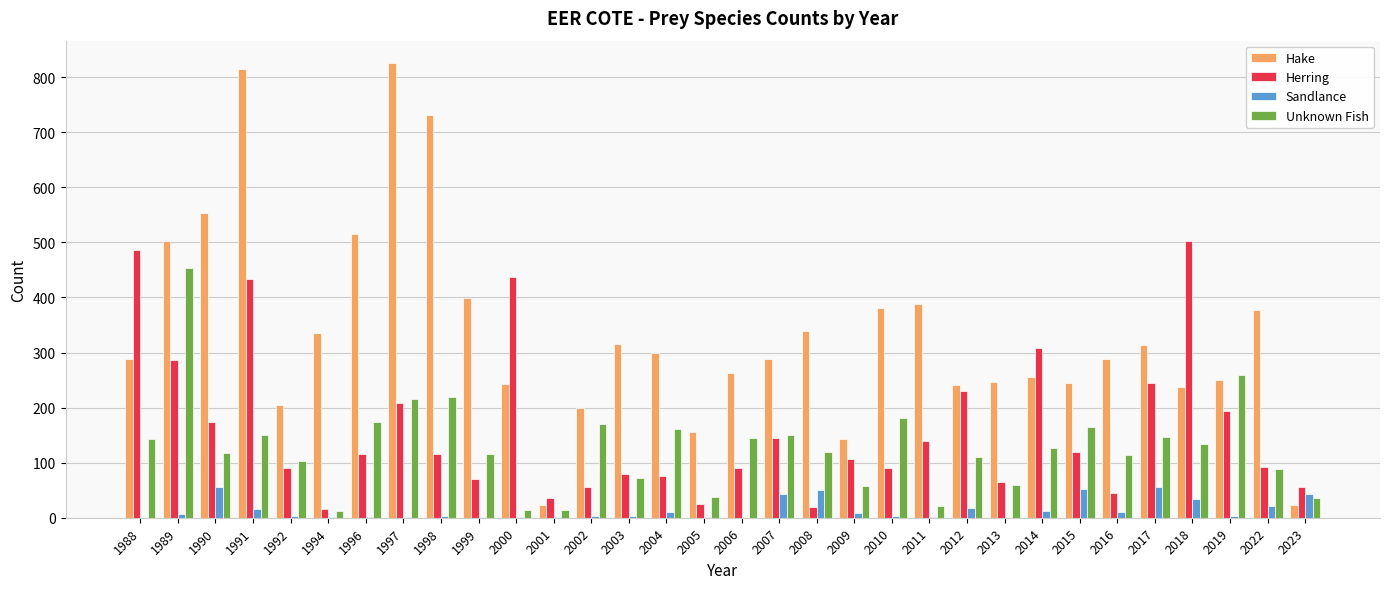

What is the maximum value shown in the chart?

825